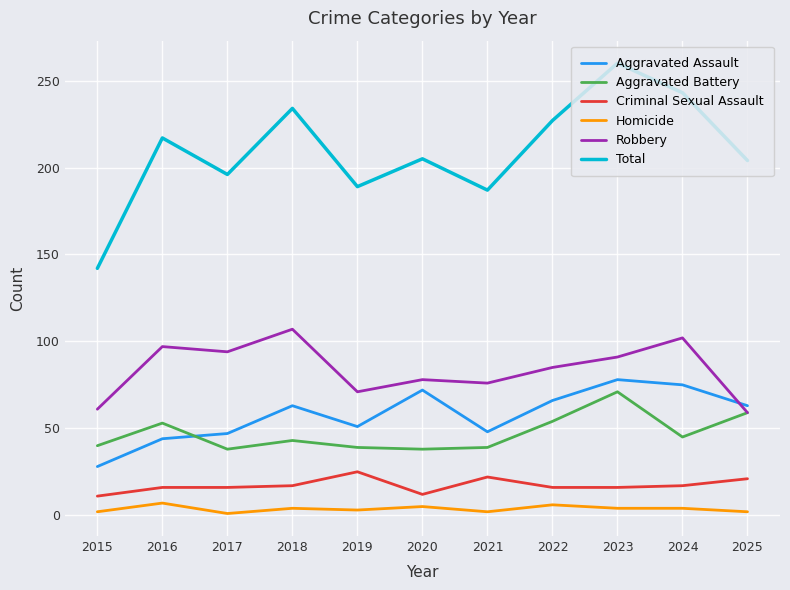

At which label does Robbery first exceed 85?

2016